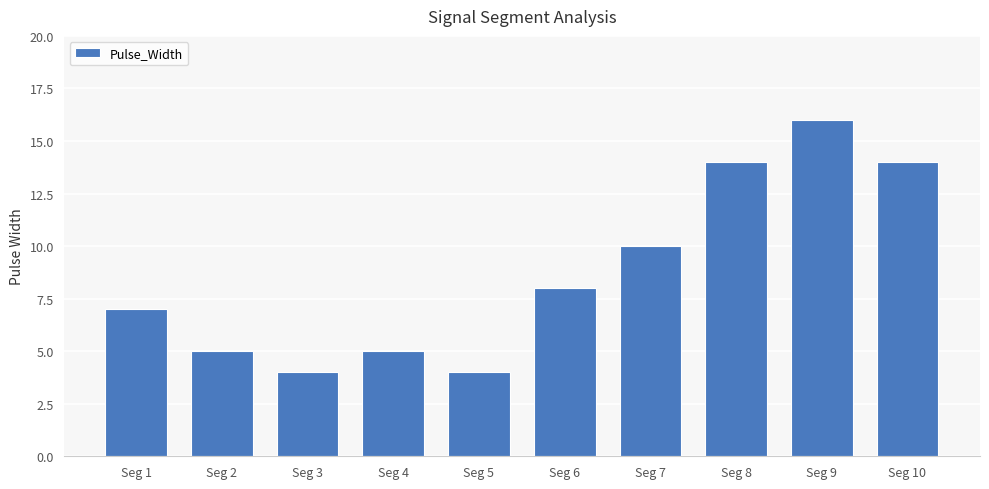

What is the value of the 3rd bar from the left?

4